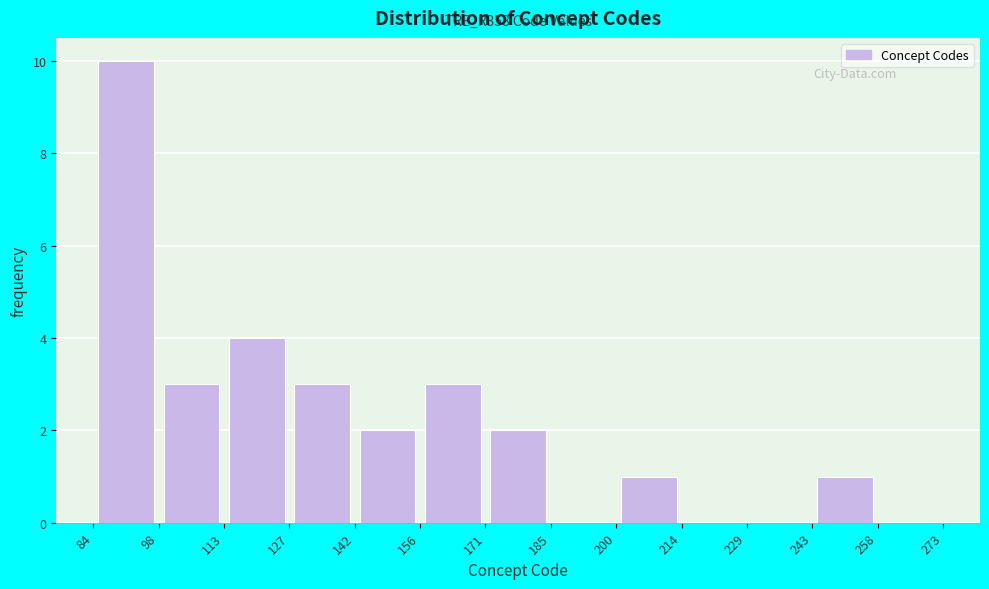

Which range on the x-axis has the tallest bar?

84 to 98